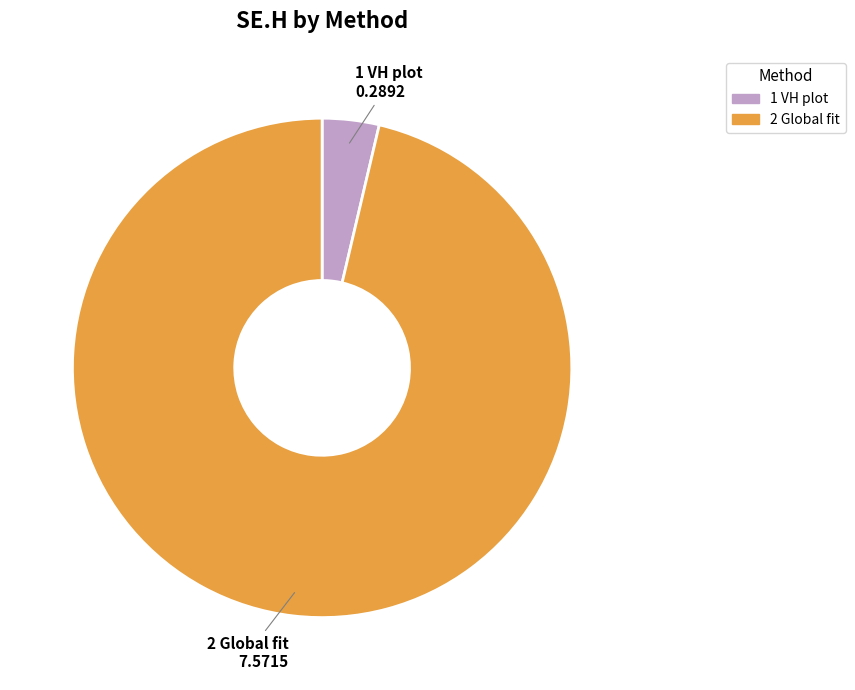

Does any single category account for the majority?

Yes